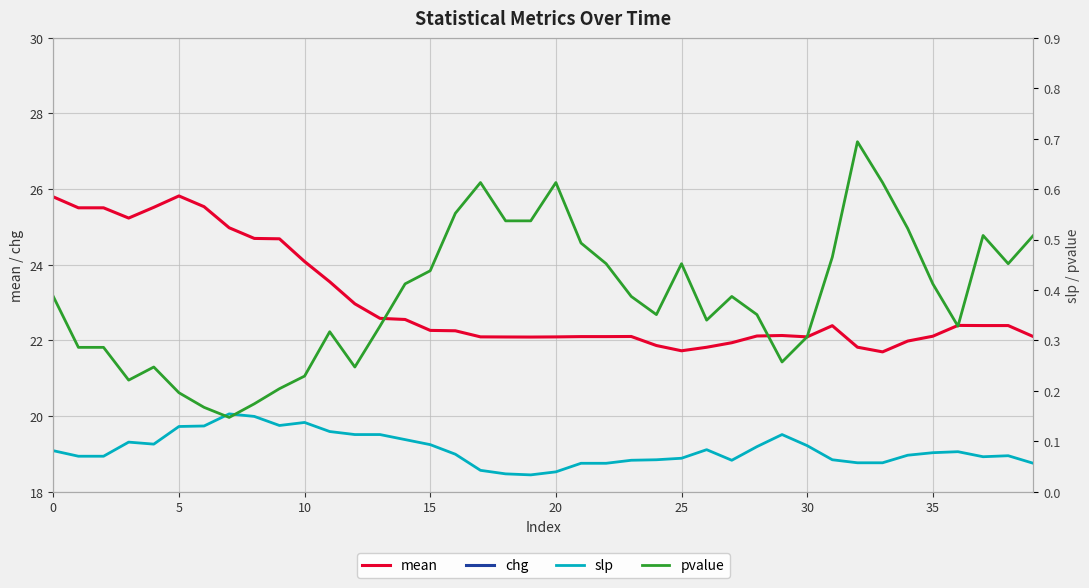

At which label is slp closest to 0?

19